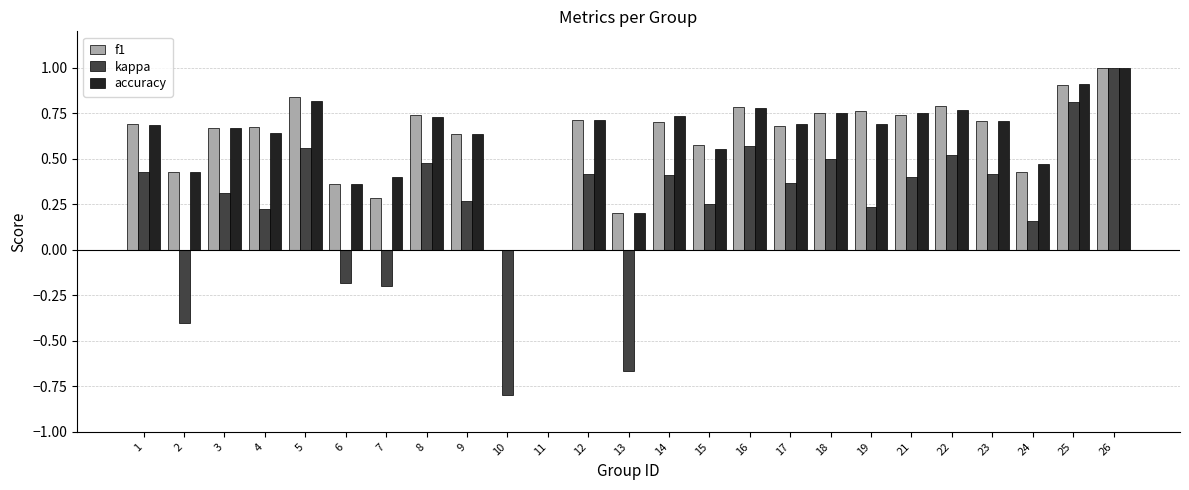

What is the total value across all series at 8?

1.9